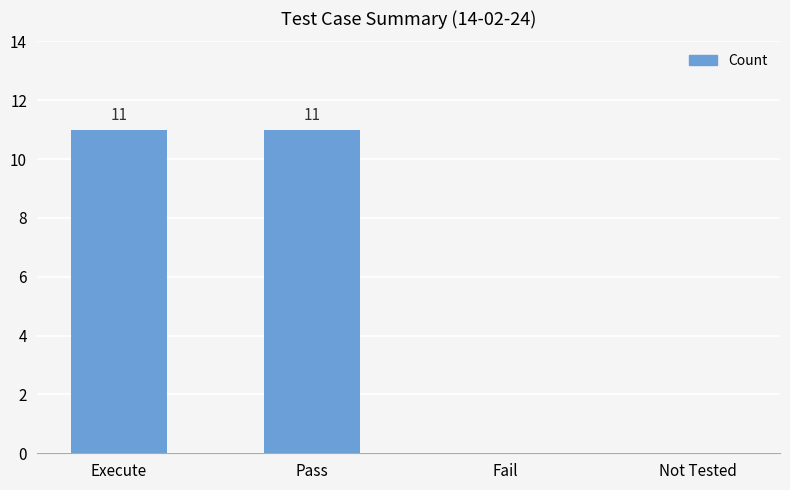

What is the sum of all values?

22